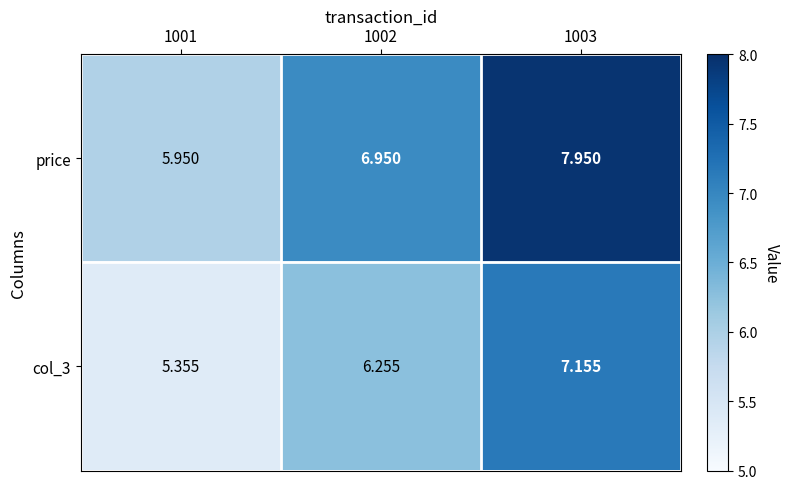

Rank the series by their average value, from lowest to highest.

col_3, price